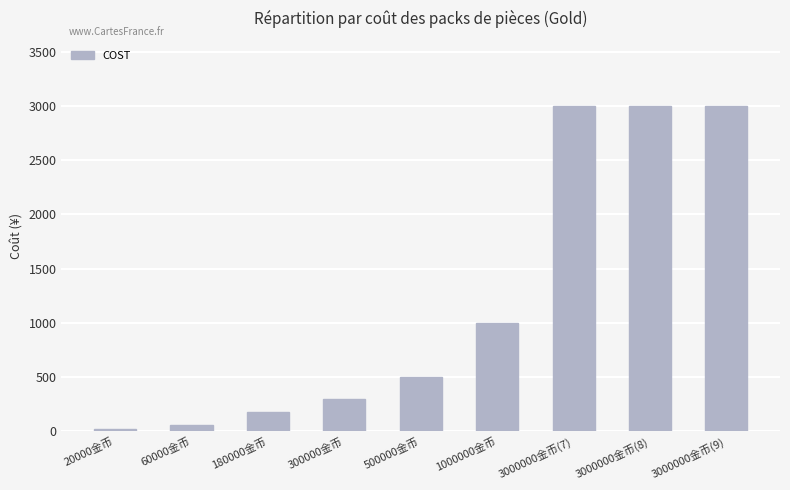

At which category does the chart reach its minimum across all series?

20000金币